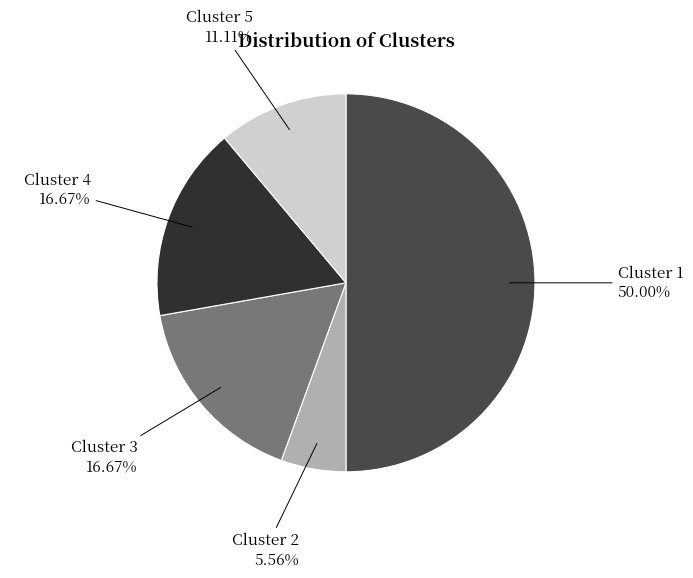

Which slice is the smallest?

Cluster 2